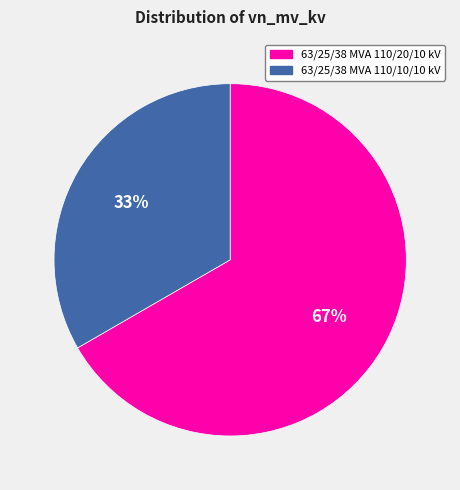

Do 63/25/38 MVA 110/10/10 kV and 63/25/38 MVA 110/20/10 kV together represent more than half of the pie?

Yes